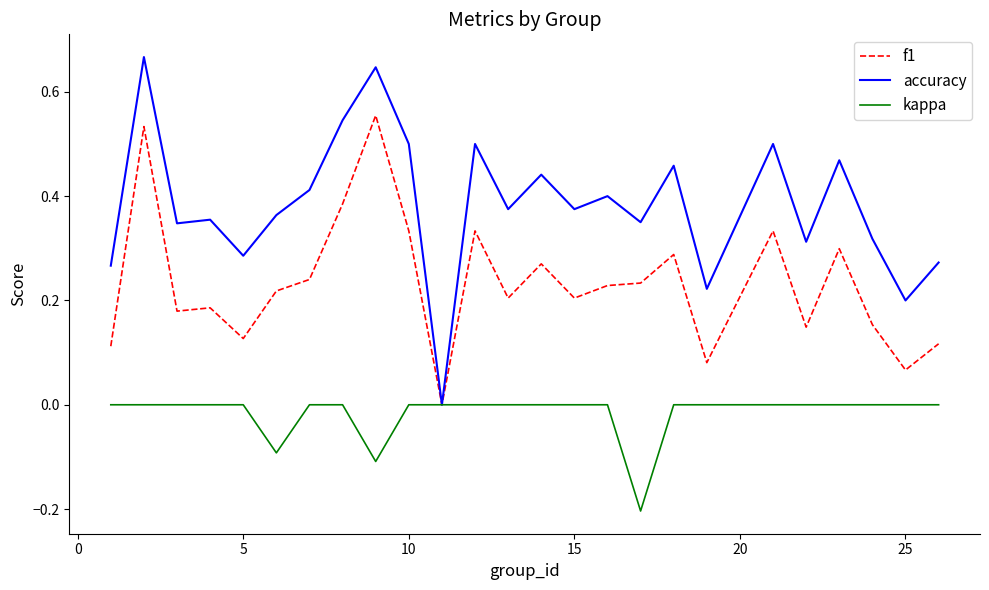

True or false: f1 has more than 2 points higher than both neighbors.

True